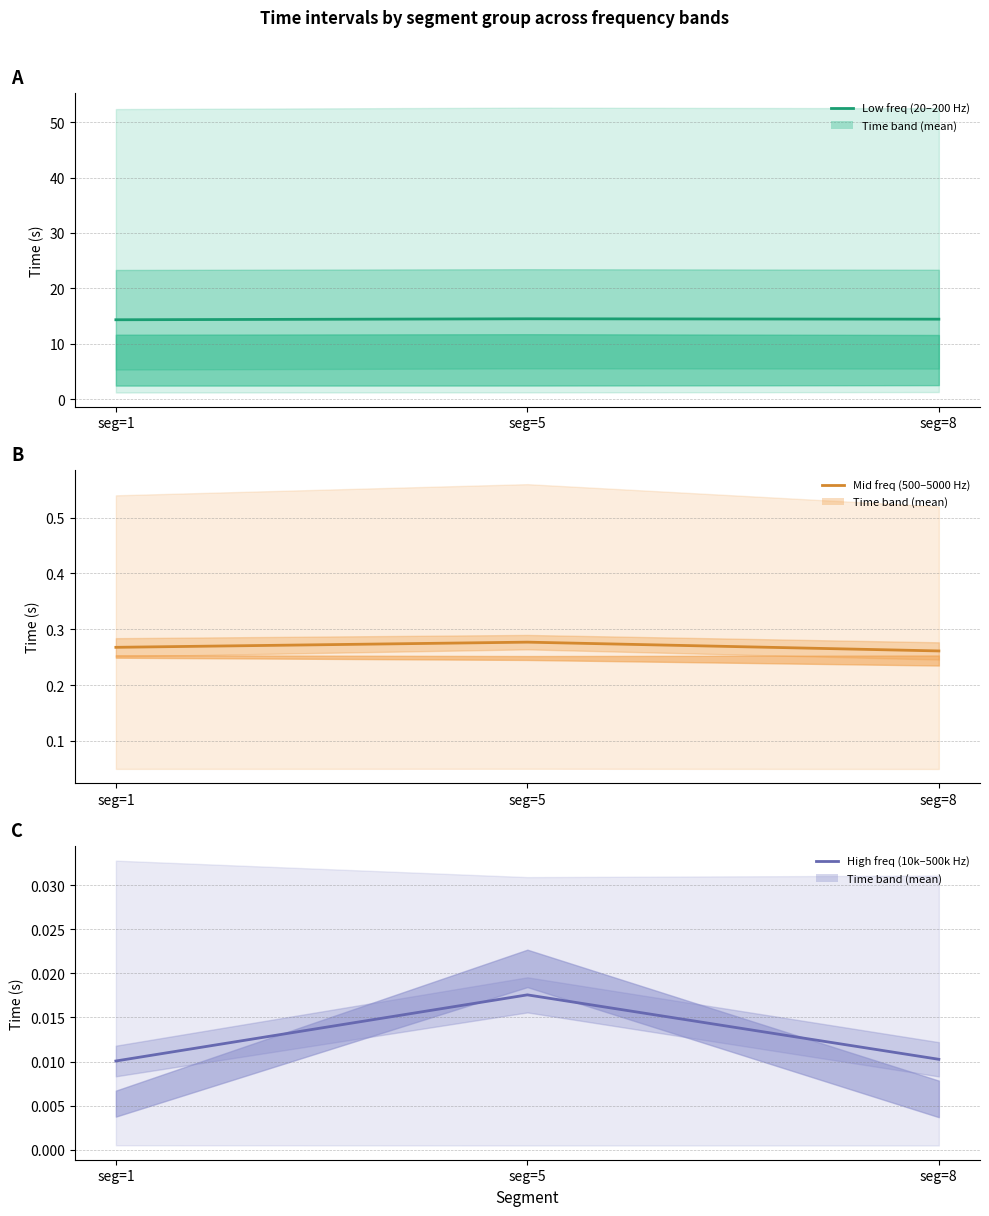

True or false: Low freq (20–200 Hz) has a value of 21.6 at seg=1.

False